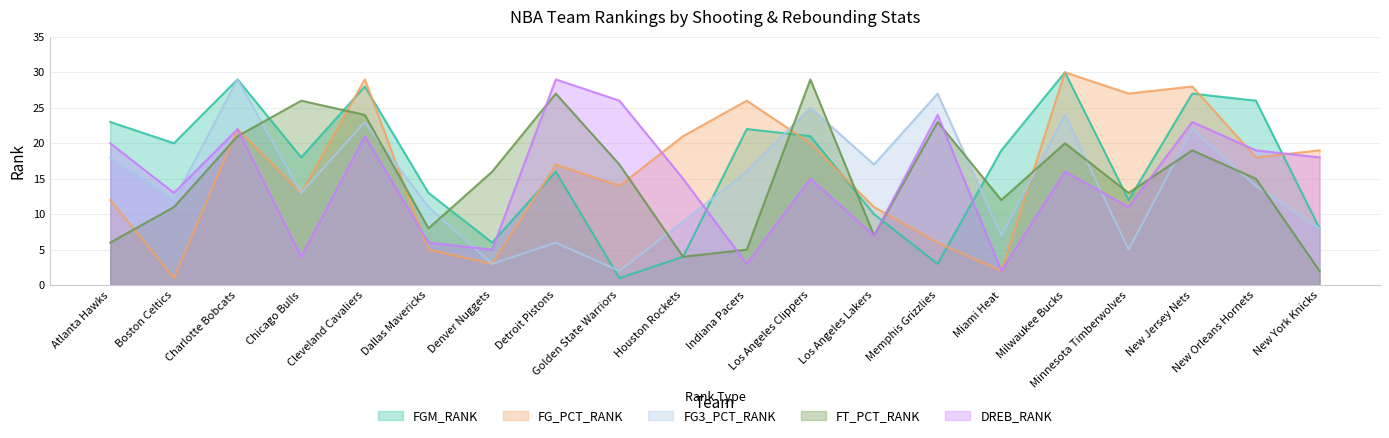

What is the highest value of the FG_PCT_RANK series?

30